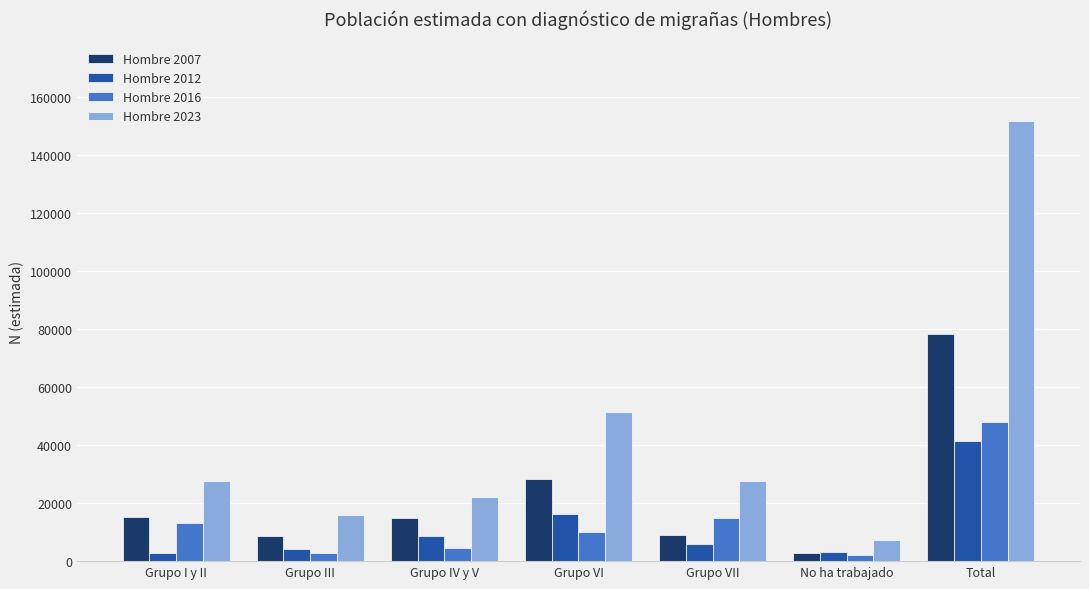

Is it true that Hombre 2023 equals 27707 at Grupo VII?

True